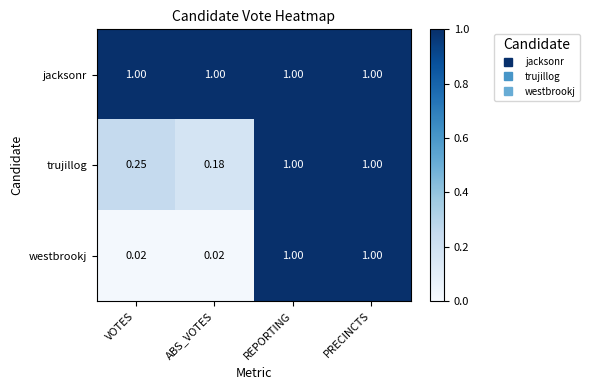

At which label is trujillog closest to 0?

ABS_VOTES